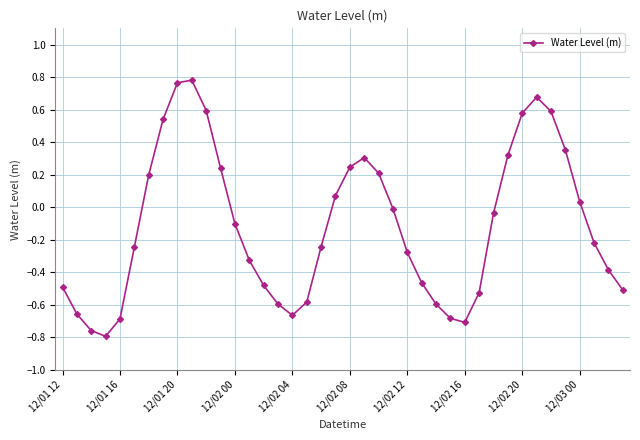

How many lines are shown in the chart?

1